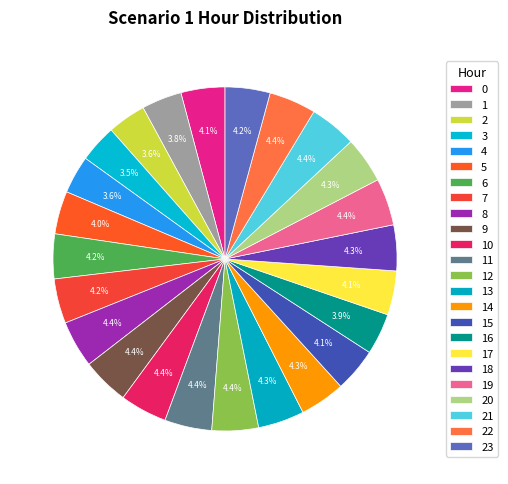

To the nearest percent, what percentage of the pie is 5?

4%